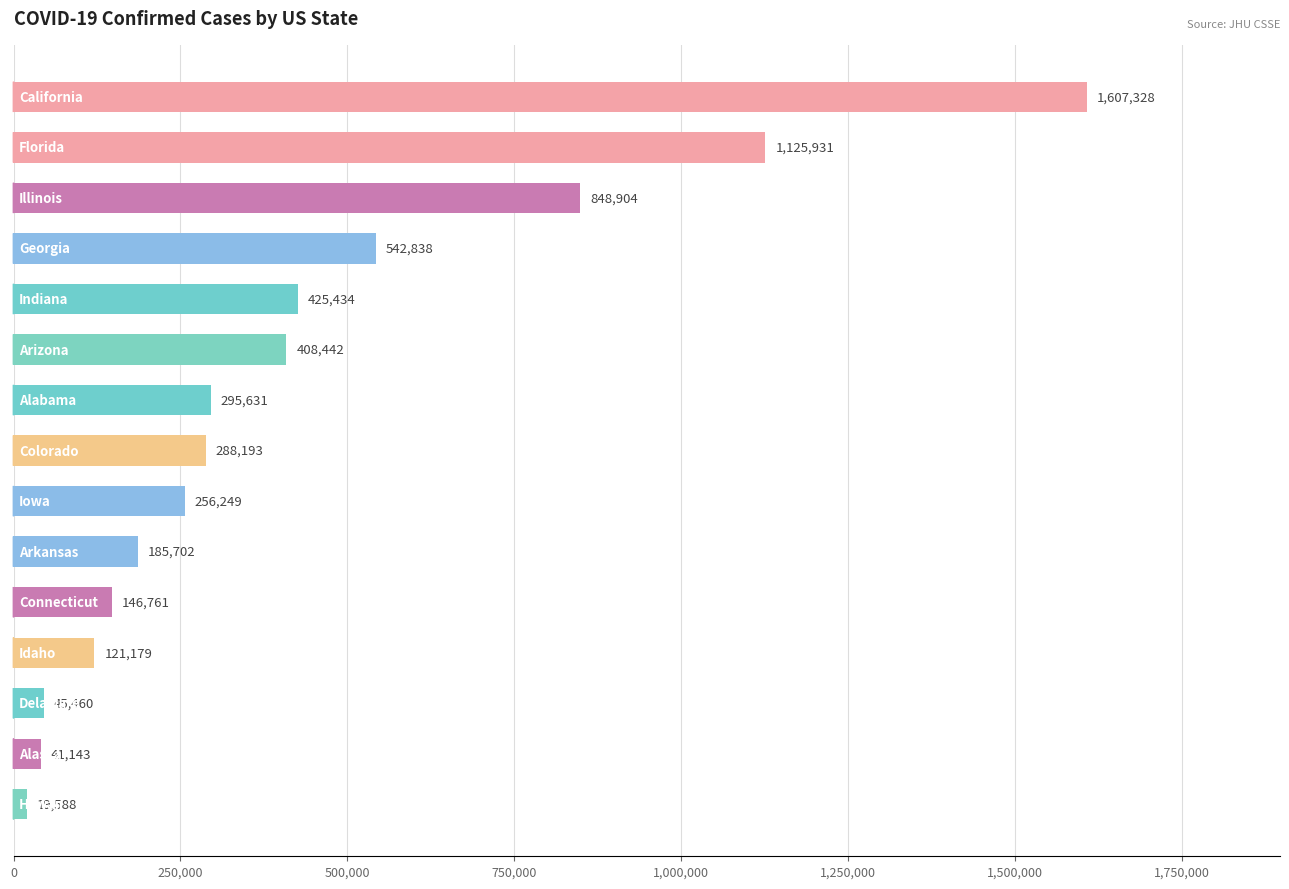

What is the sum of all values?

6358783